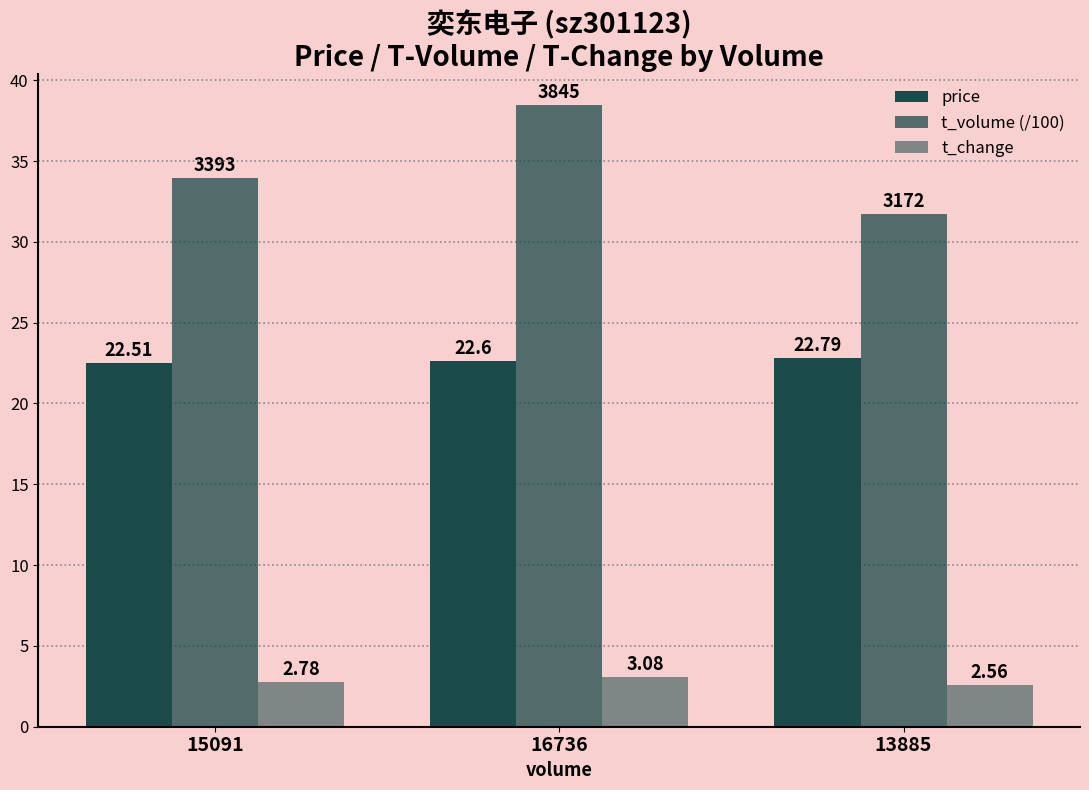

Where is t_change nearest to the value 2?

13885